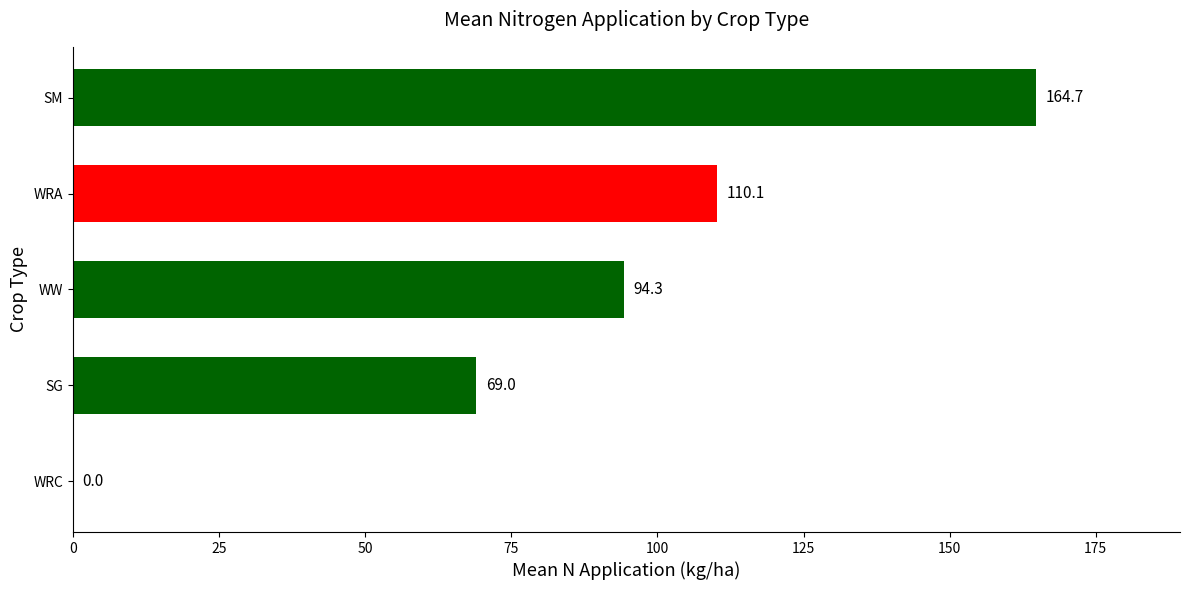

The value at SM is 164.7. True or false?

True